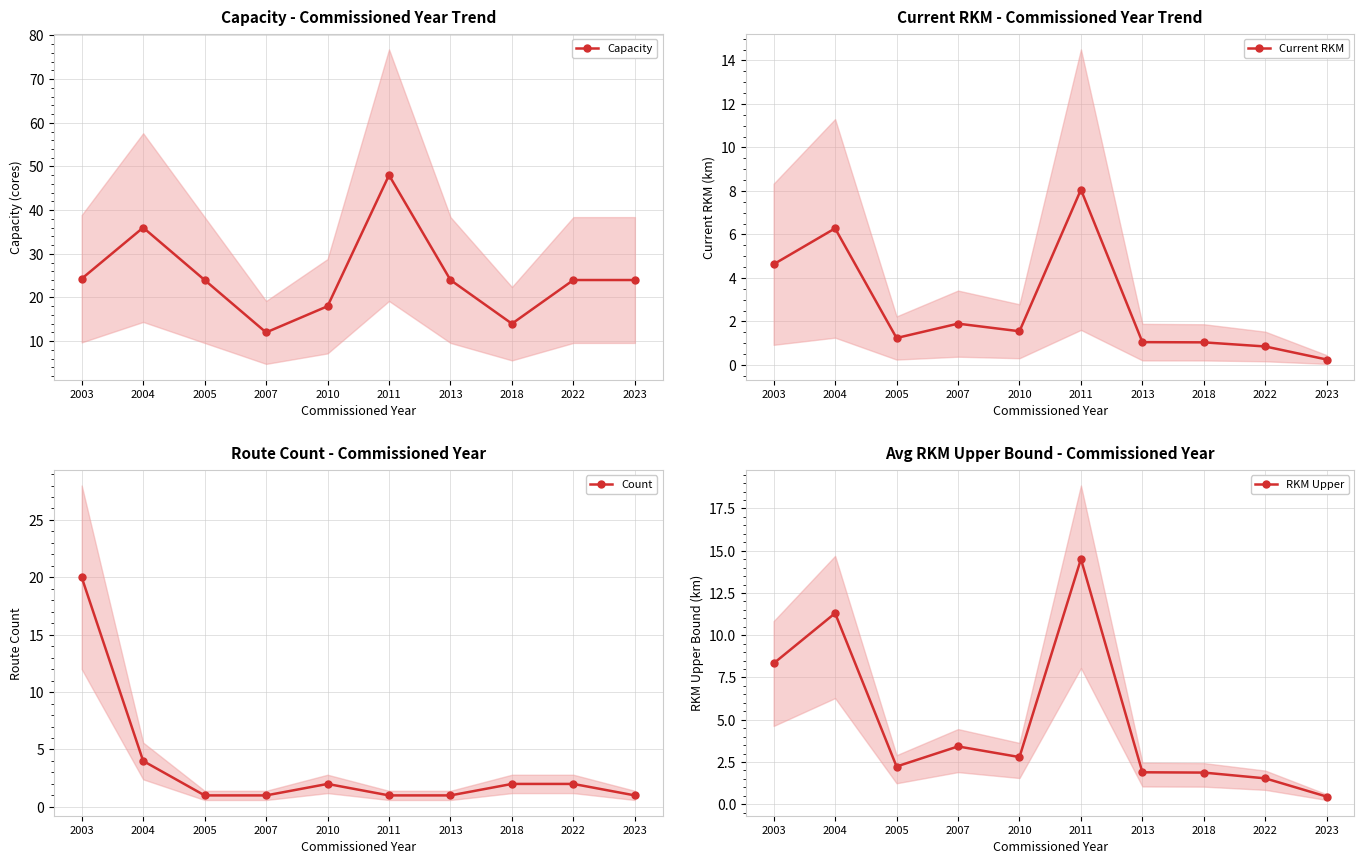

Reading left to right, transcribe all the data shown in this chart.

Capacity: 2003=24.3	2004=36.0	2005=24.0	2007=12.0	2010=18.0	2011=48.0	2013=24.0	2018=14.0	2022=24.0	2023=24.0
Current RKM: 2003=4.6	2004=6.3	2005=1.2	2007=1.9	2010=1.6	2011=8.1	2013=1.1	2018=1.0	2022=0.8	2023=0.2
Count: 2003=20.0	2004=4.0	2005=1.0	2007=1.0	2010=2.0	2011=1.0	2013=1.0	2018=2.0	2022=2.0	2023=1.0
RKM Upper: 2003=8.3	2004=11.3	2005=2.2	2007=3.4	2010=2.8	2011=14.5	2013=1.9	2018=1.9	2022=1.5	2023=0.5